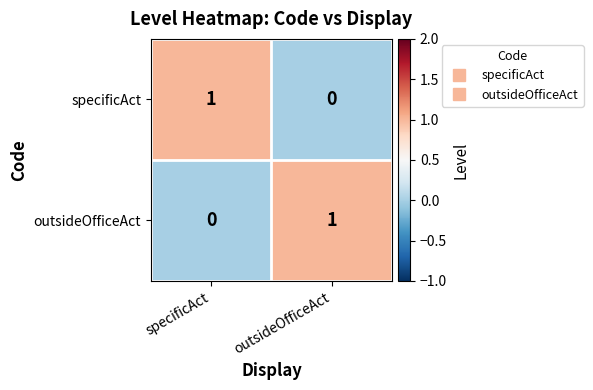

At which label does outsideOfficeAct reach its peak?

outsideOfficeAct